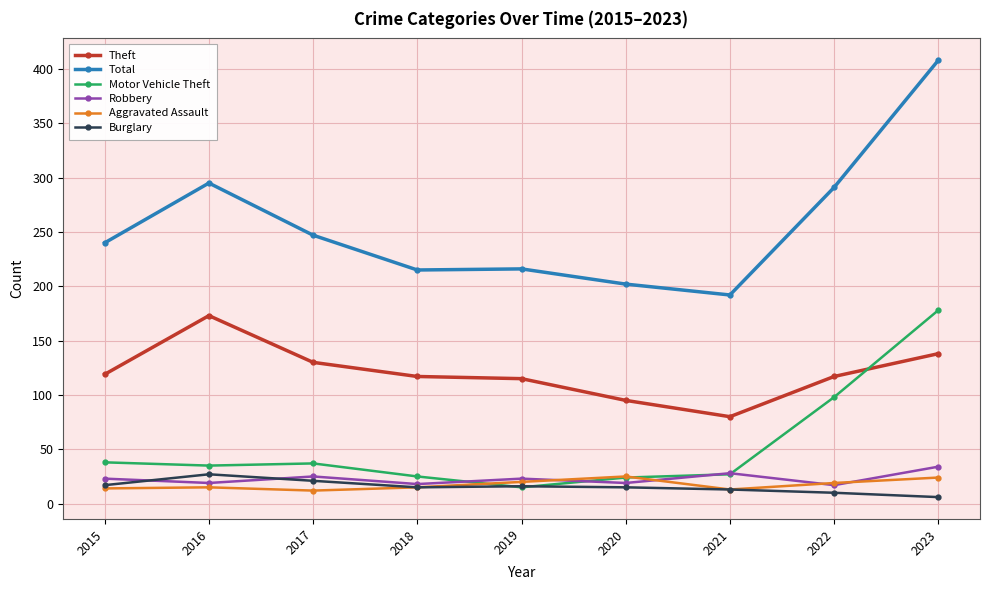

What is the value of the Theft point at the 2nd from the left?

173